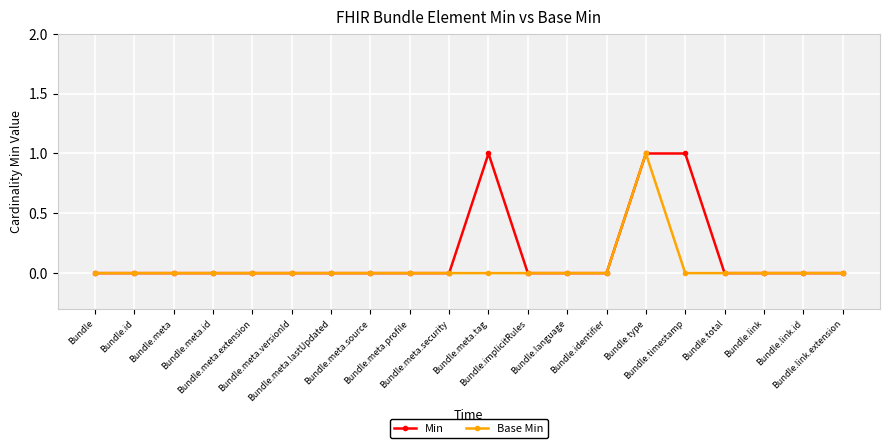

What position from the left is Bundle.identifier?

14